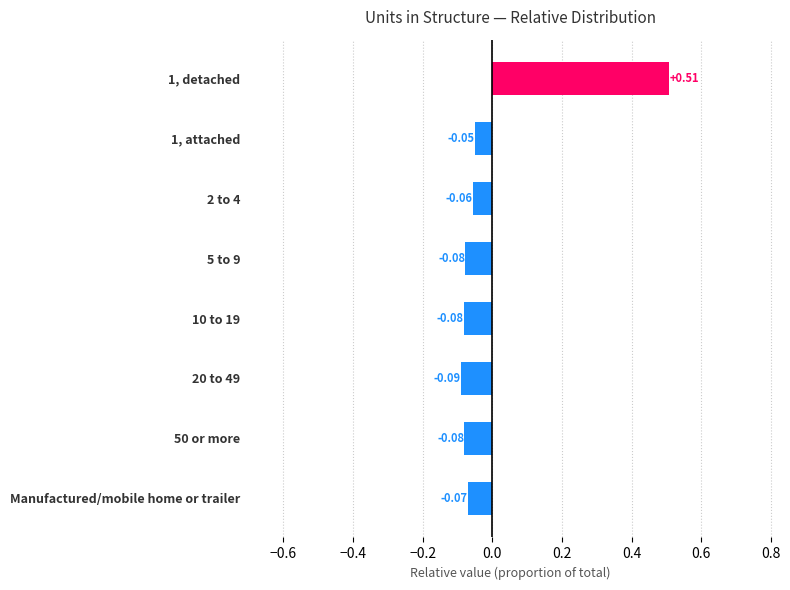

What is the difference between the values at 5 to 9 and 1, detached?

0.6